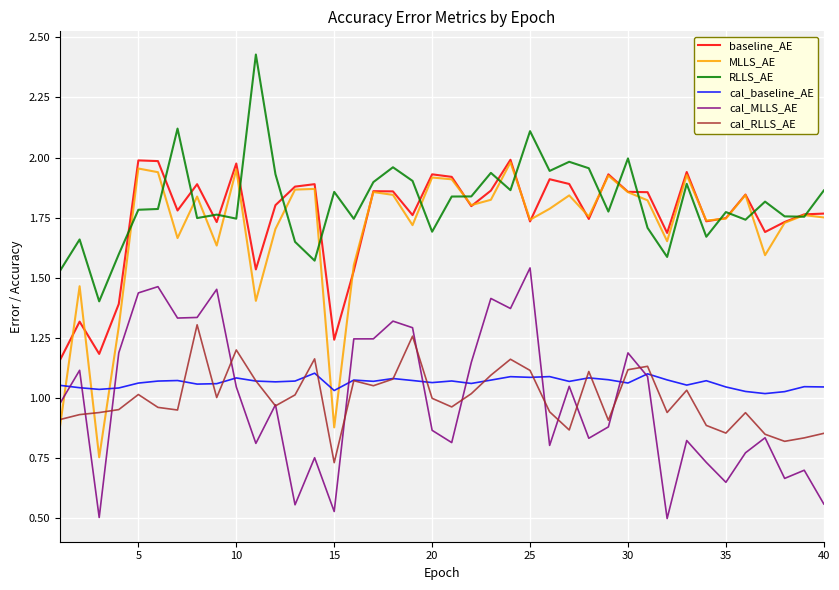

Which series has the largest range (max minus min)?

MLLS_AE